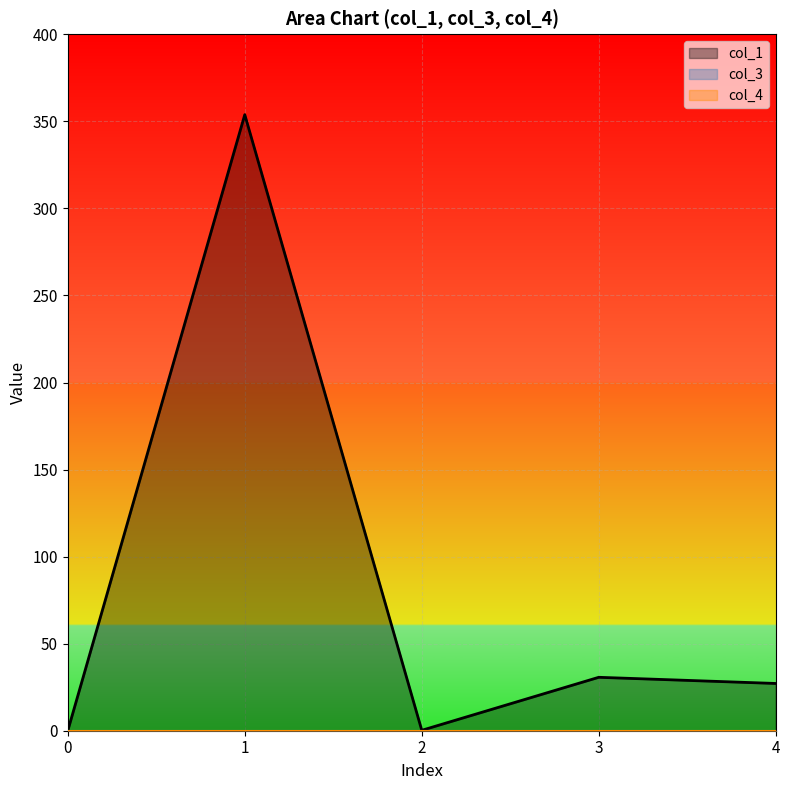

How many categories are shown in the chart?

5